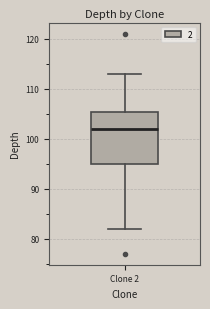

Where does the upper whisker of the box for Clone 2 end on the y-axis? The values are not printed on the chart, so give them approximately, as read against the axis.

113